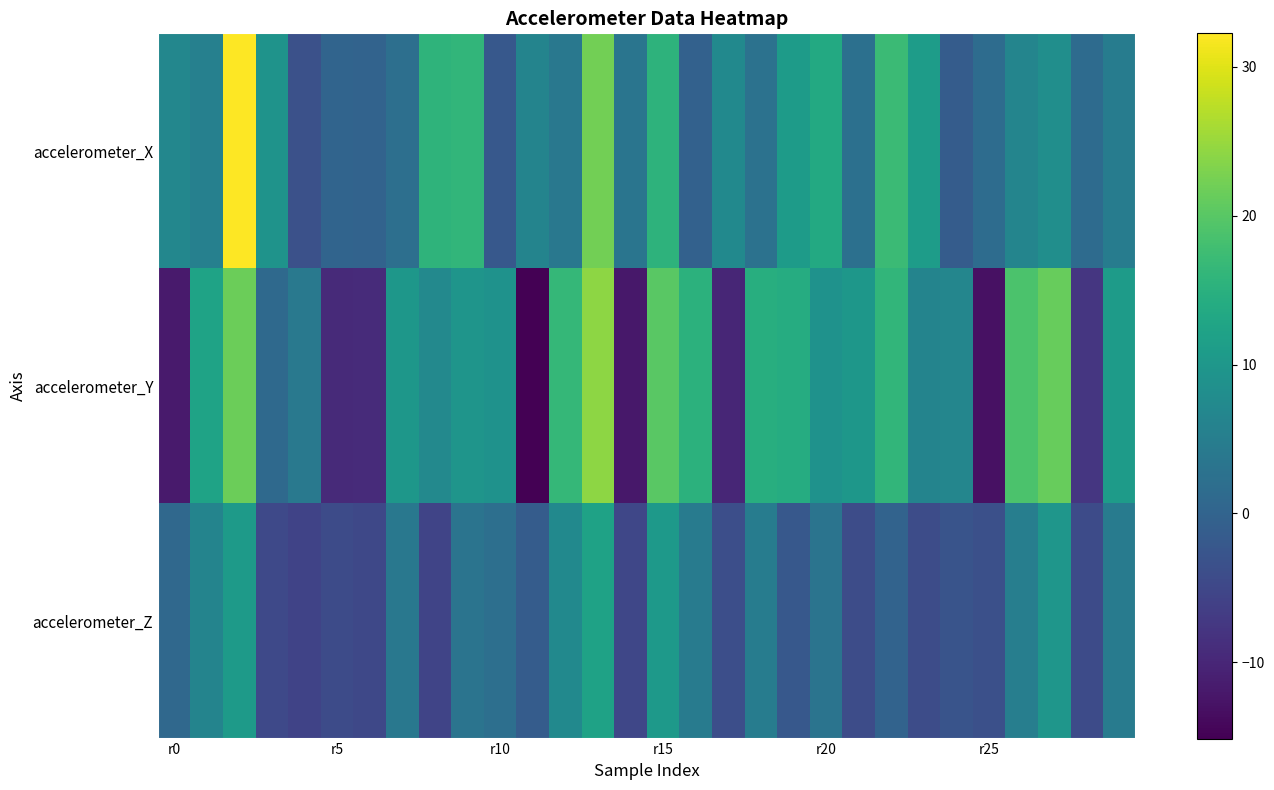

What is the maximum value shown in the chart?

32.3